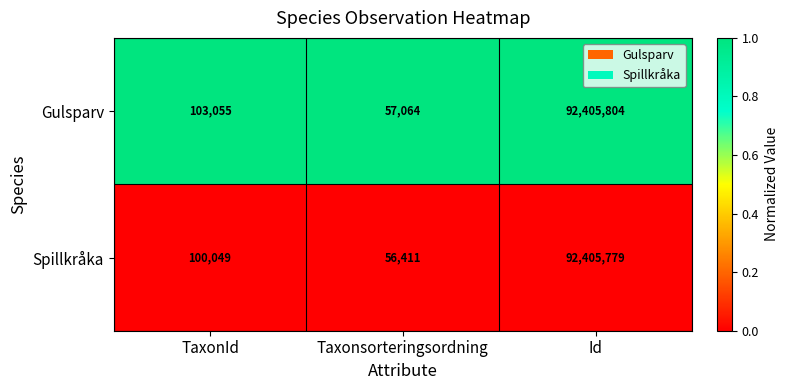

At Taxonsorteringsordning, list the series in order from smallest to largest.

Spillkråka, Gulsparv